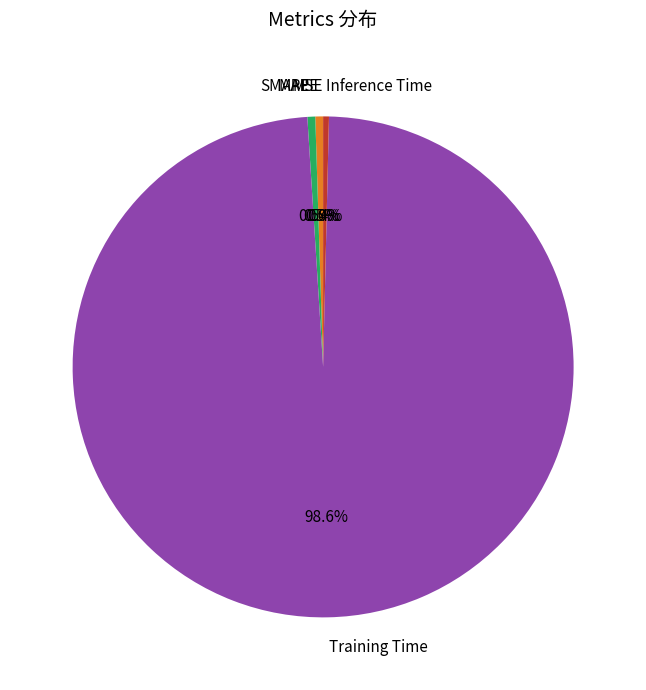

What percentage is the SMAPE slice, to the nearest percent?

1%